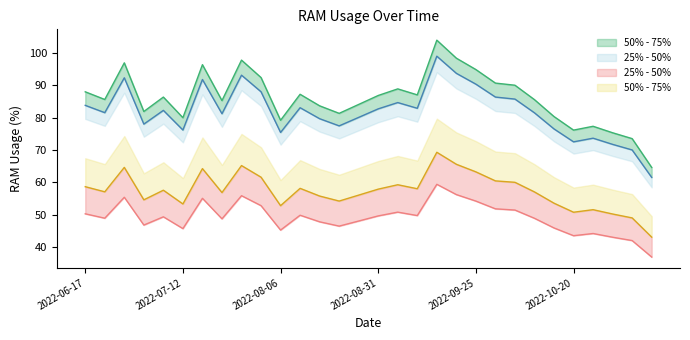

What is the sum of the values at 2022-10-25 and 2022-08-31?

156.5